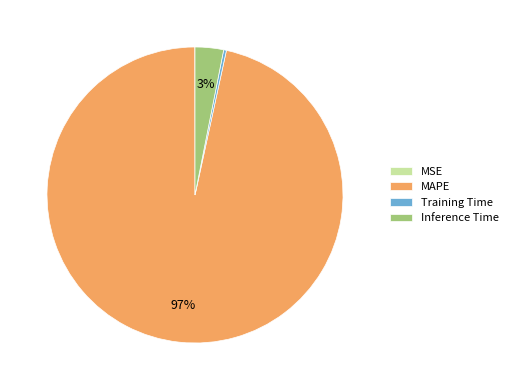

To the nearest percent, what is the difference between the largest and smallest slice percentages?

97%